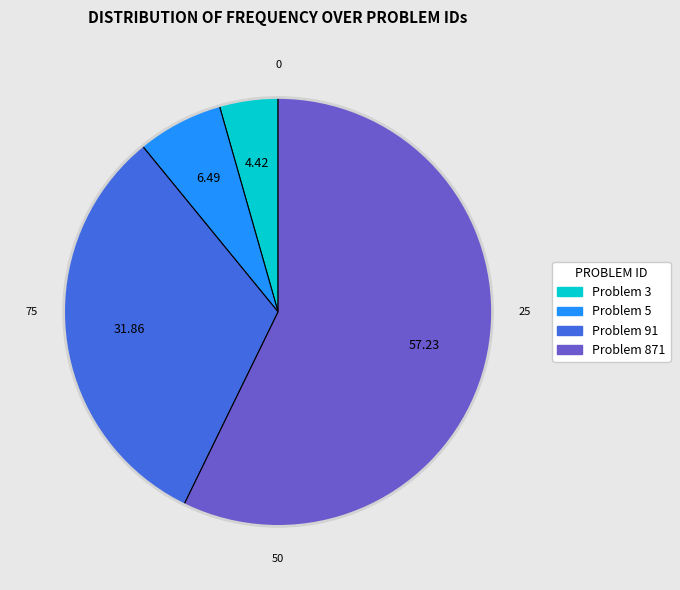

Is there a majority slice in this chart?

Yes